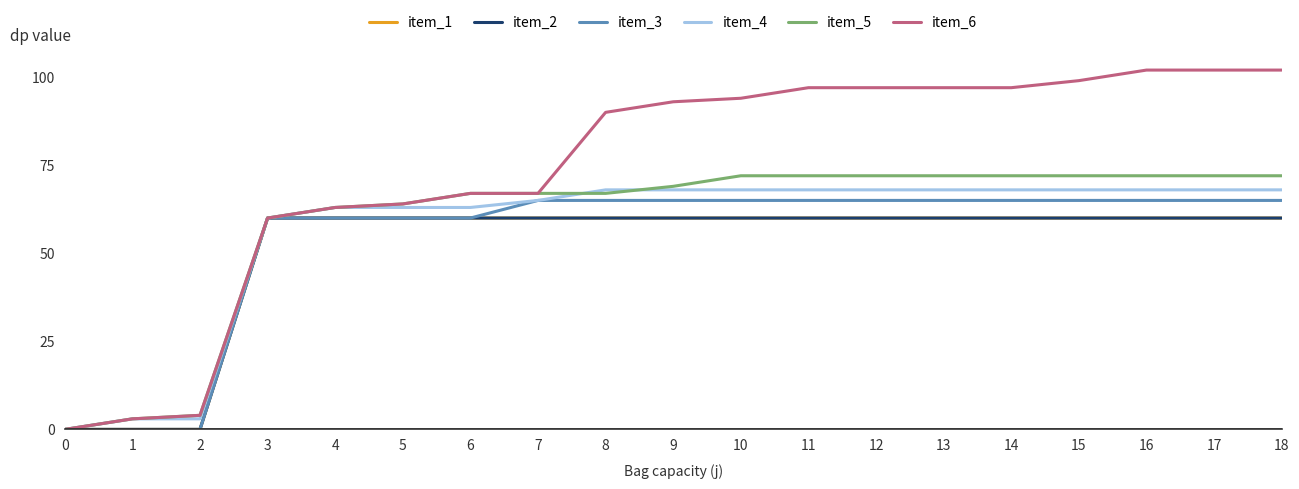

Rank the categories by item_3 value from highest to lowest.

7, 8, 9, 10, 11, 12, 13, 14, 15, 16, 17, 18, 3, 4, 5, 6, 0, 1, 2